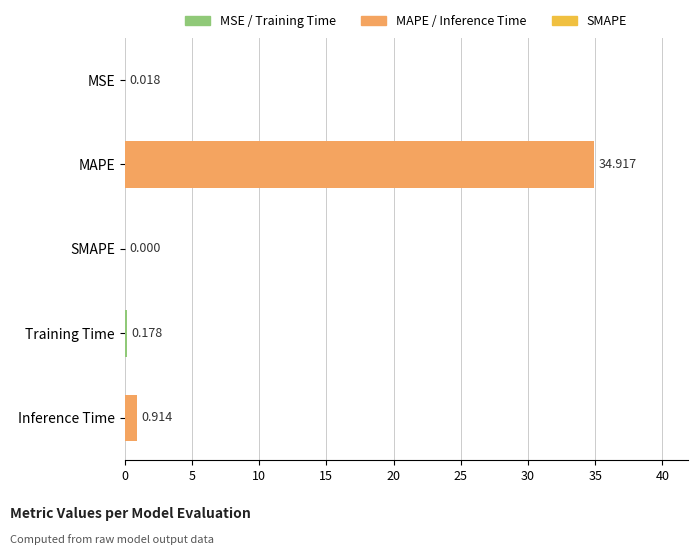

Between SMAPE and Inference Time, which is larger?

Inference Time